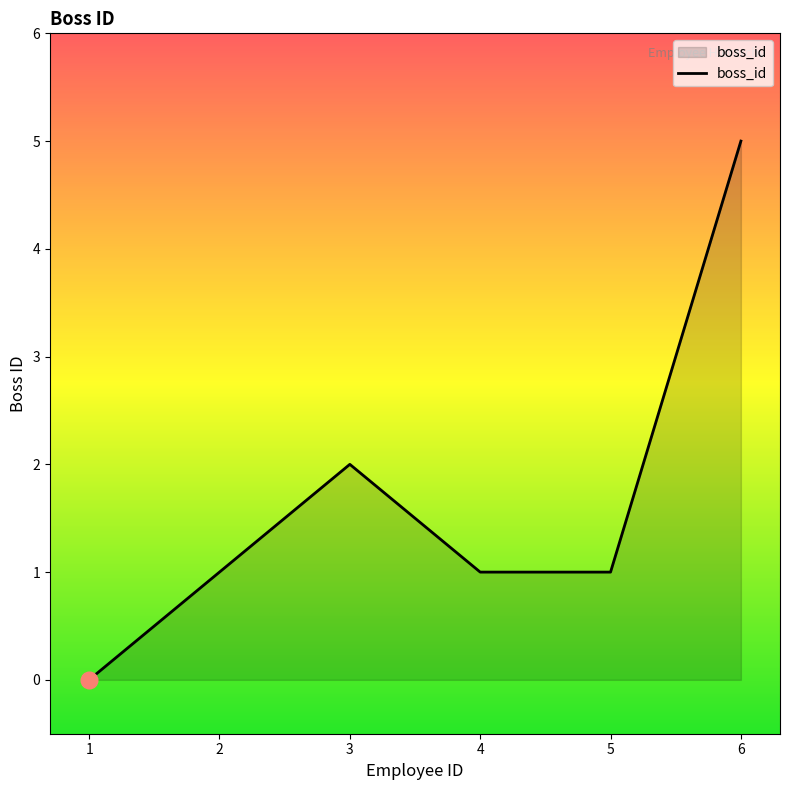

Reading right to left, transcribe all the data shown in this chart.

6=5	5=1	4=1	3=2	2=1	1=0